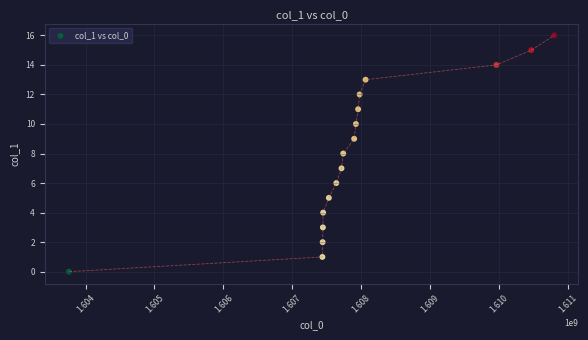

What is the range of Y values (max minus min)?

16